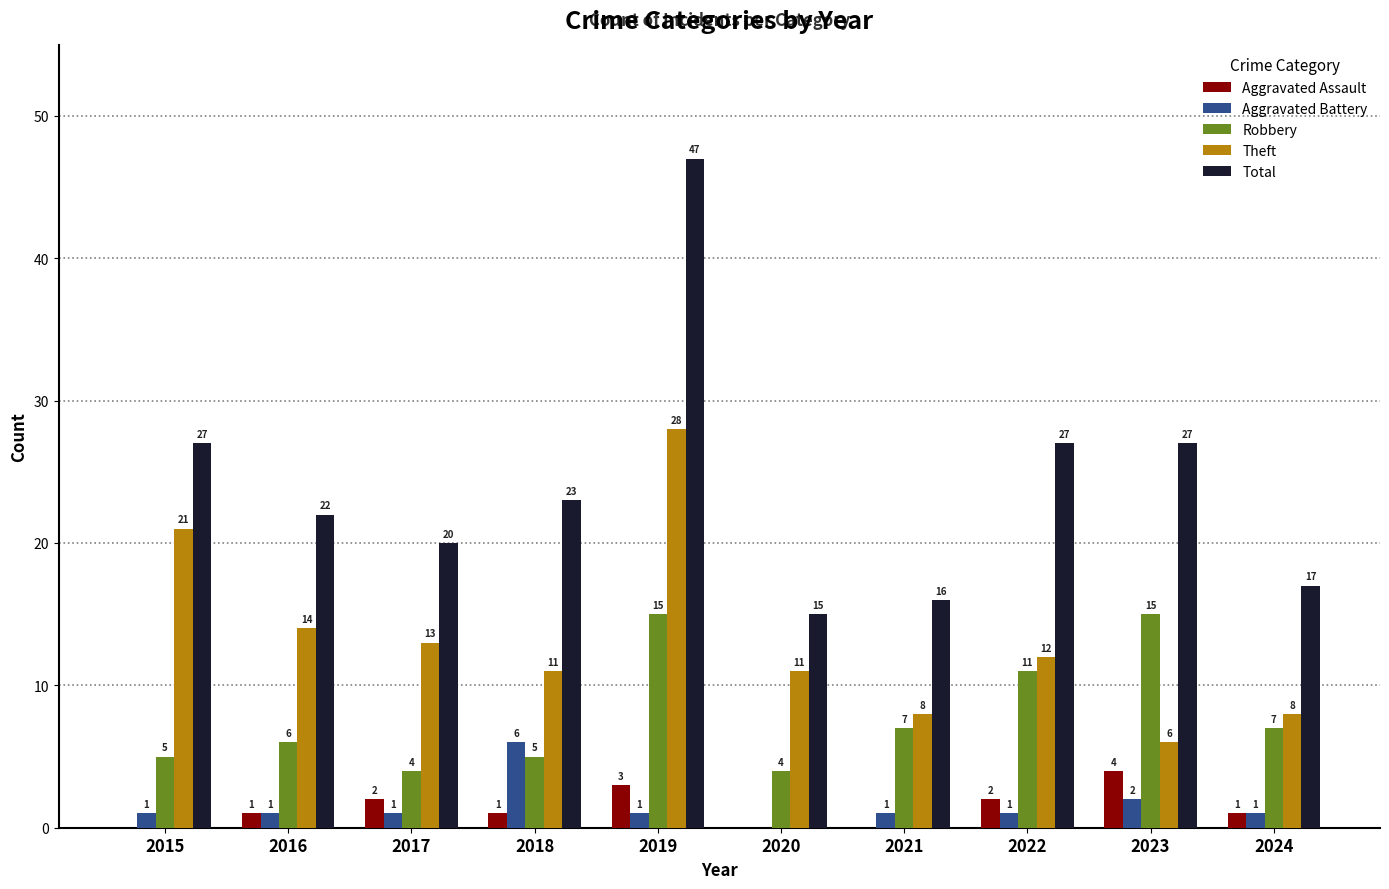

Reading left to right, list all the values displayed in this chart.

Aggravated Assault: 0	1	2	1	3	0	0	2	4	1
Aggravated Battery: 1	1	1	6	1	0	1	1	2	1
Robbery: 5	6	4	5	15	4	7	11	15	7
Theft: 21	14	13	11	28	11	8	12	6	8
Total: 27	22	20	23	47	15	16	27	27	17